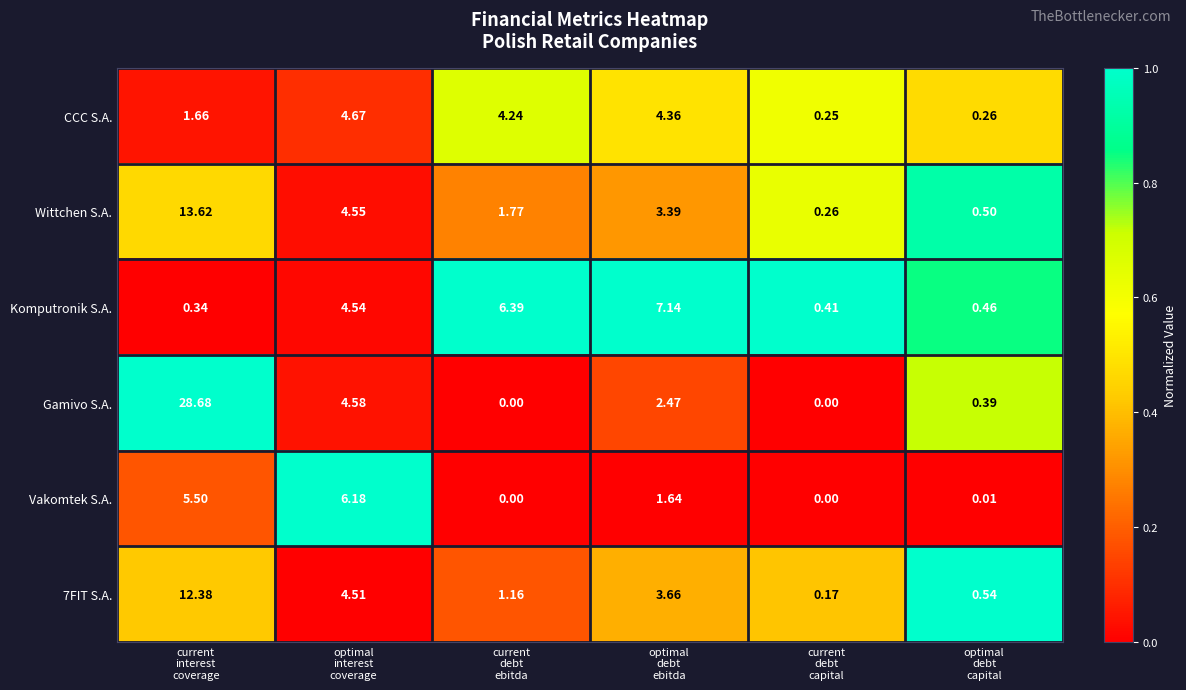

How many values in the Komputronik S.A. series are below 4?

3